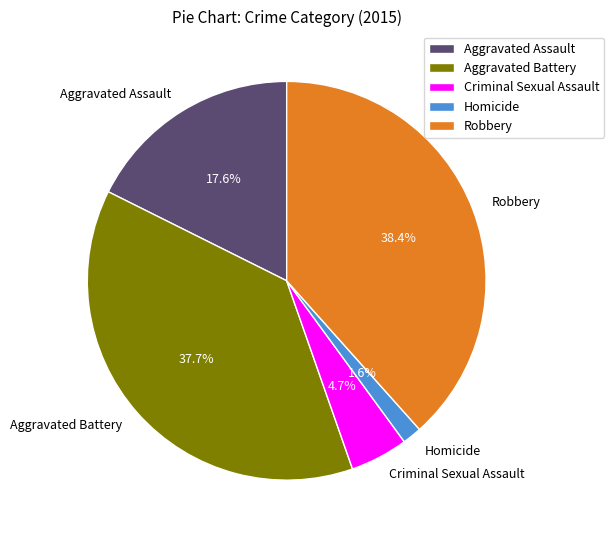

Count the number of slices in the pie.

5